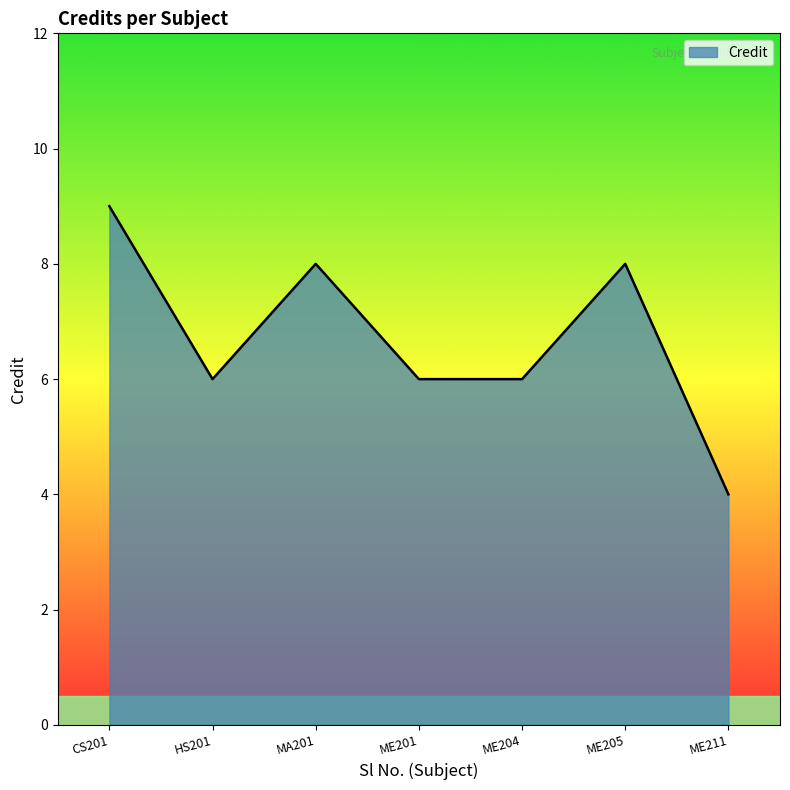

At which category does the data reach its first local valley?

HS201